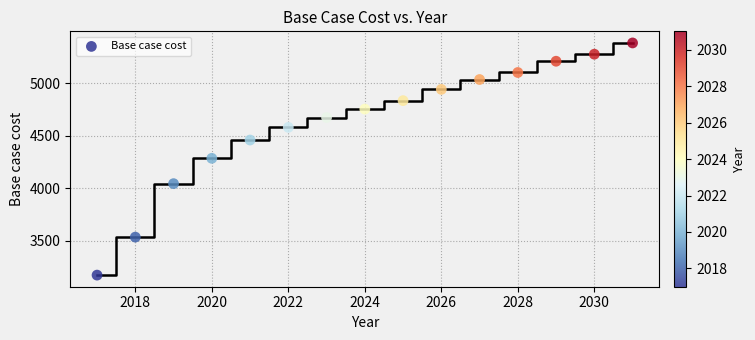

What is the range of Y values (max minus min)?

2214.9